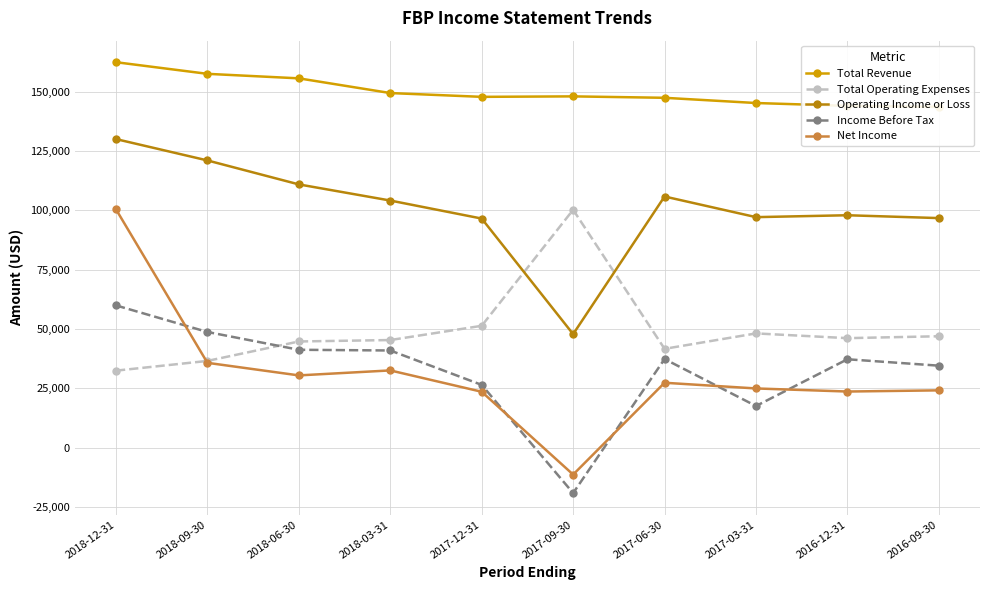

Count the number of categories in the chart.

10